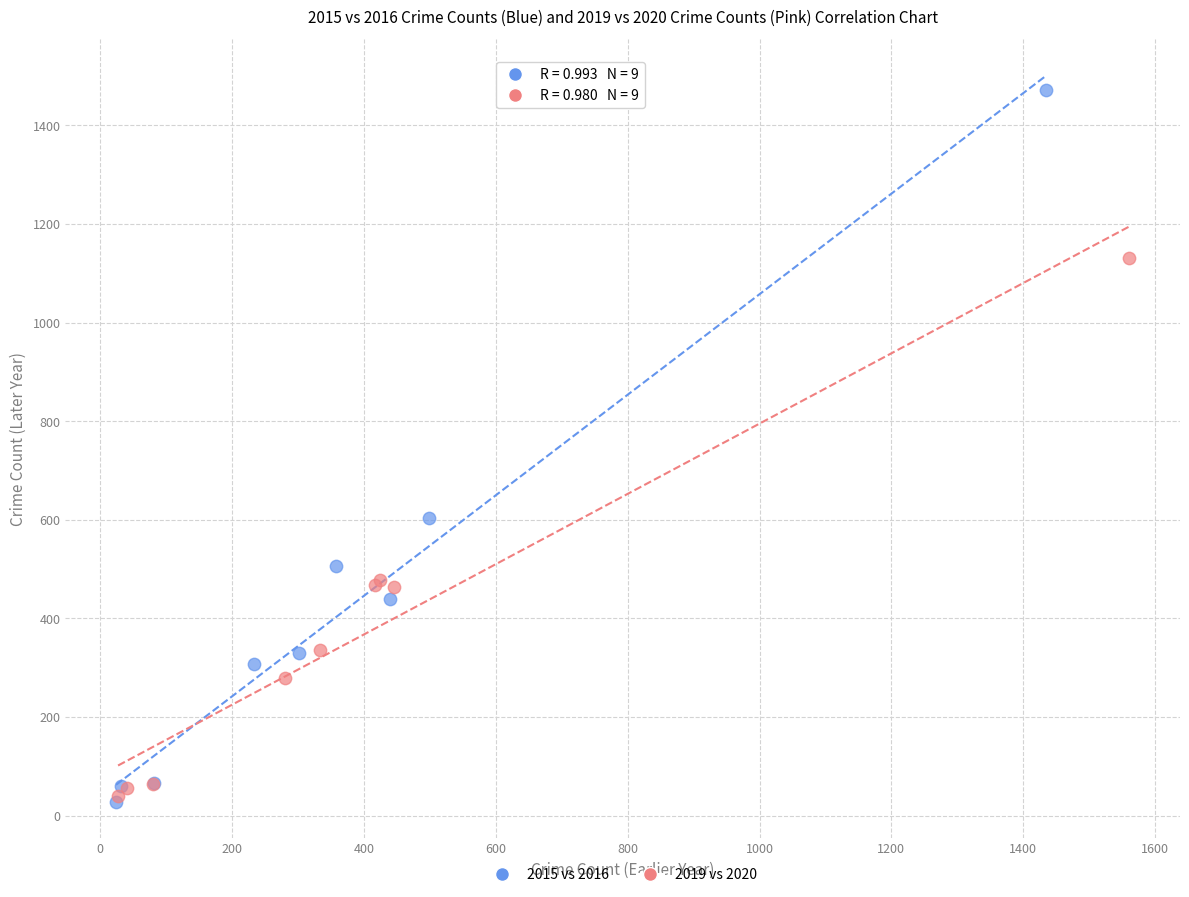

What are all the series names shown in the legend?

2015 vs 2016, 2019 vs 2020